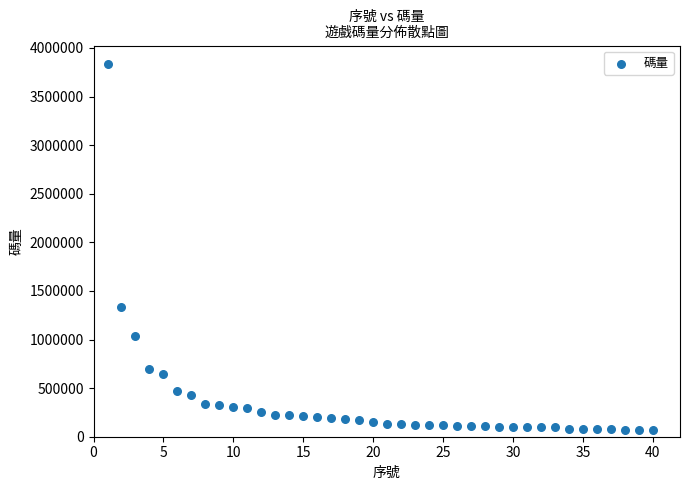

What is the range of Y values (max minus min)?

3766812.3